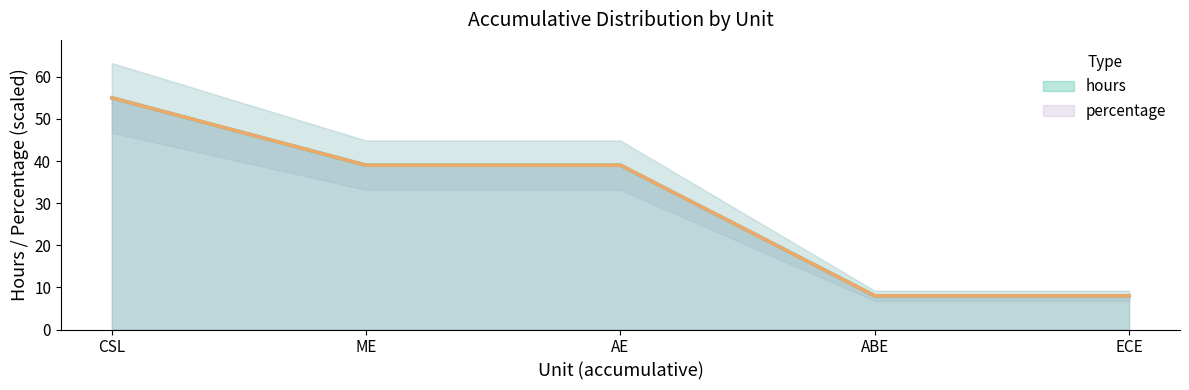

What are all the series names shown in the legend?

hours, percentage